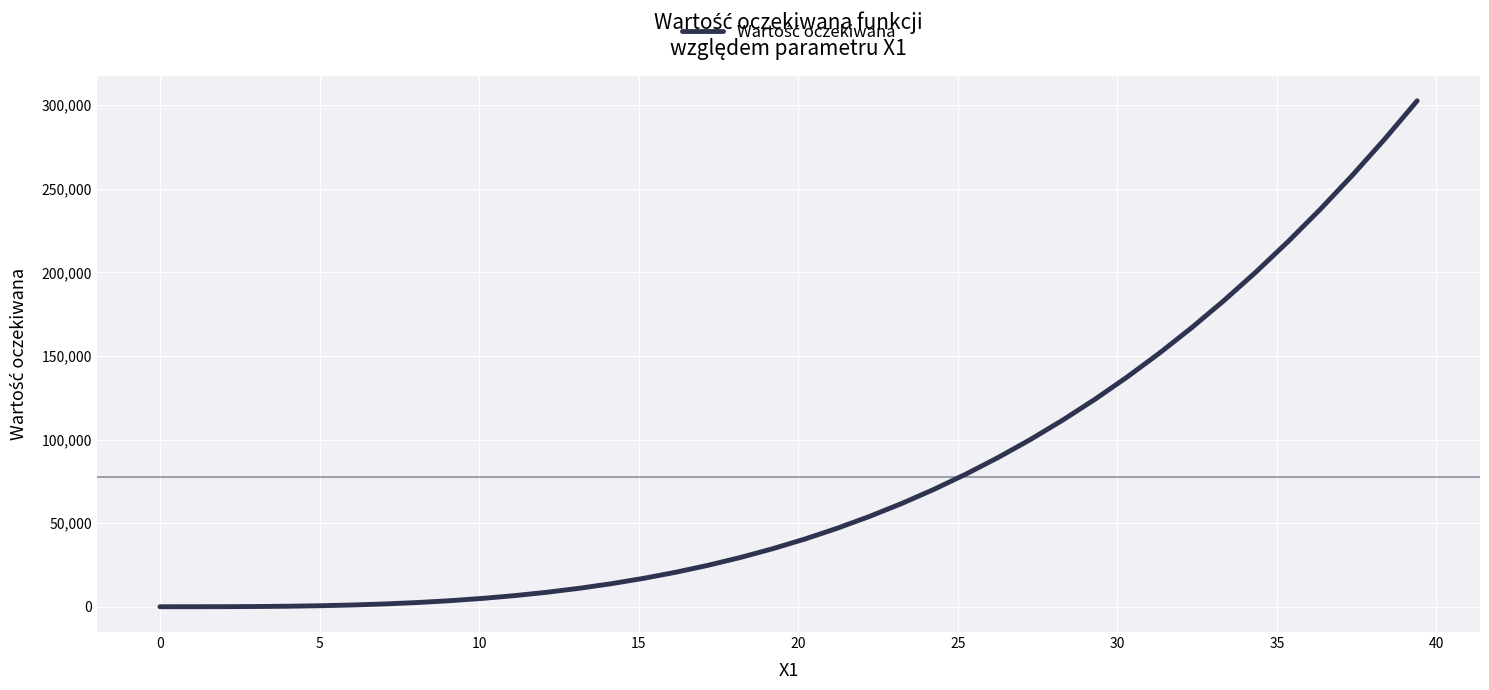

What is the maximum value shown in the chart?

302671.2